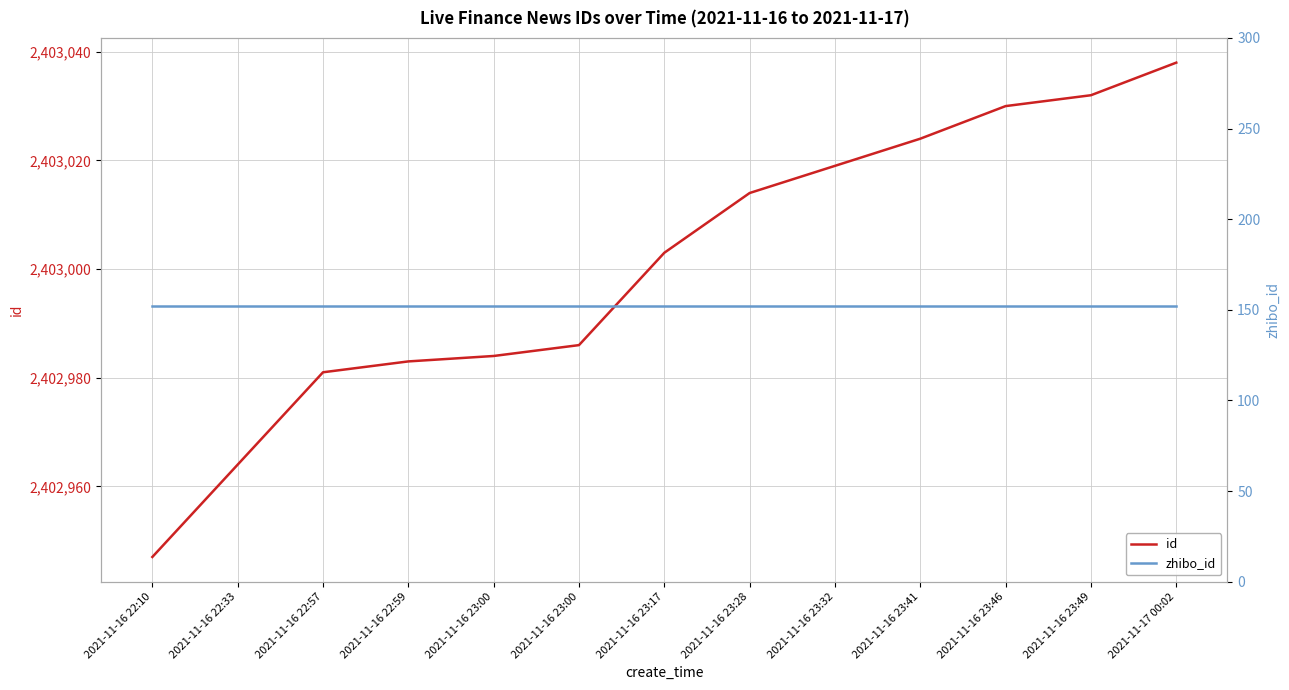

Reading left to right, transcribe all the data shown in this chart.

id: 2402947	2402964	2402981	2402983	2402984	2402986	2403003	2403014	2403019	2403024	2403030	2403032	2403038
zhibo_id: 152	152	152	152	152	152	152	152	152	152	152	152	152